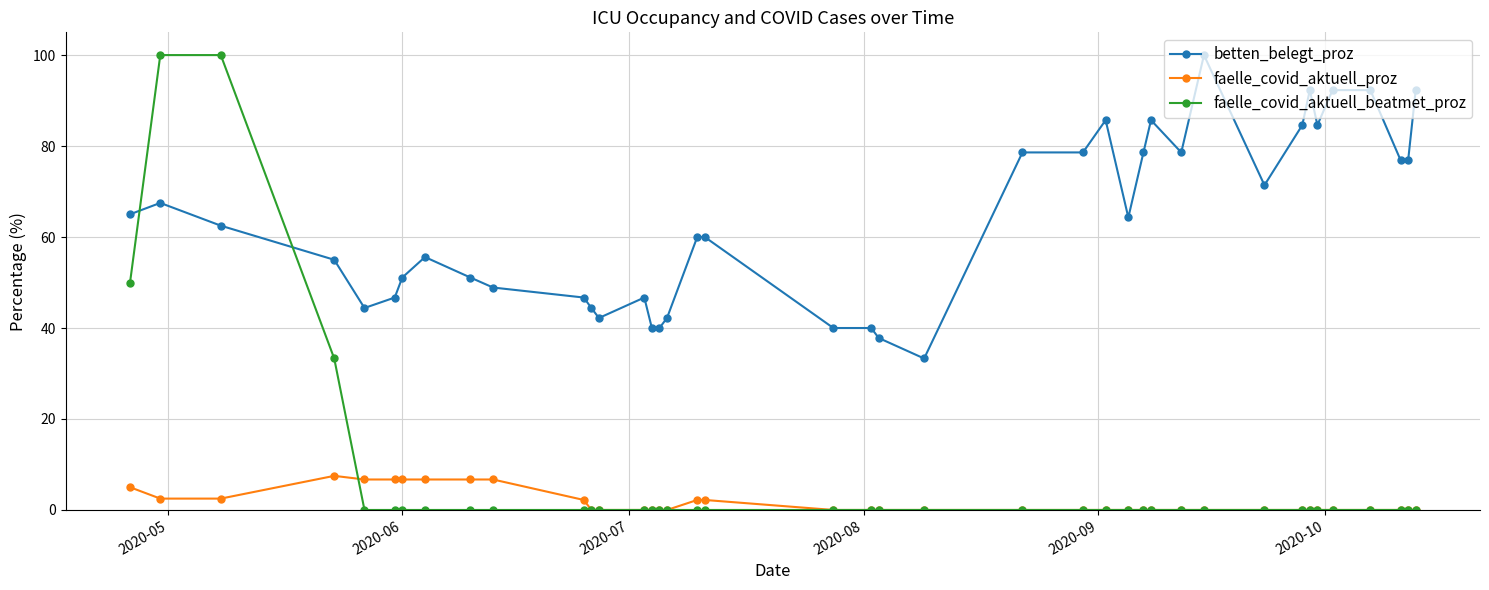

Which series has the widest spread of values?

faelle_covid_aktuell_beatmet_proz